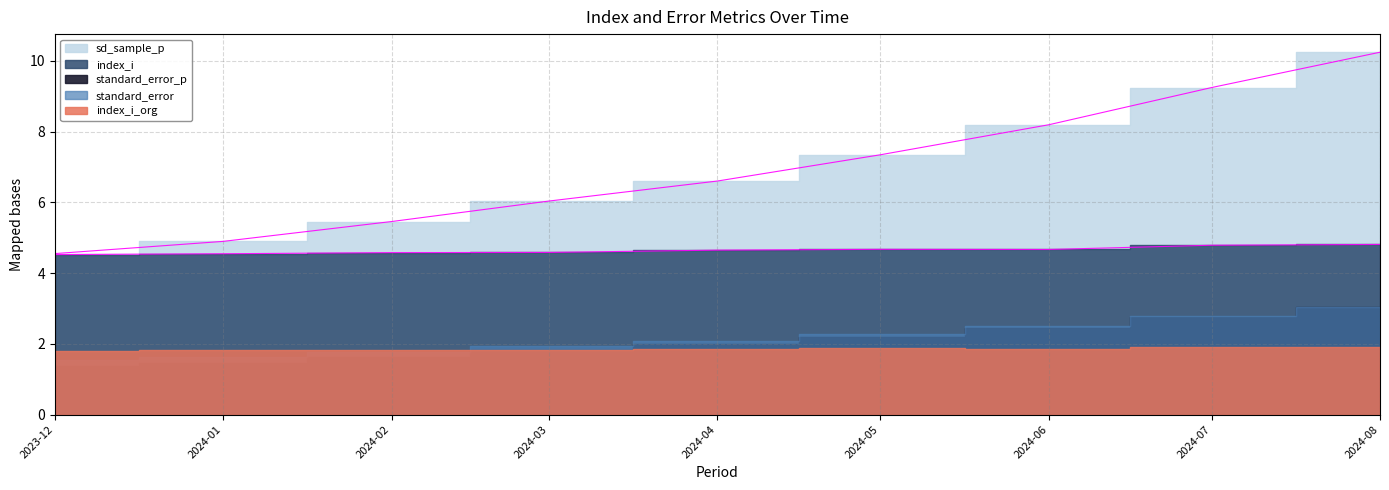

What are all the series names shown in the legend?

index_i_org, index_i, standard_error_p, standard_error, sd_sample_p